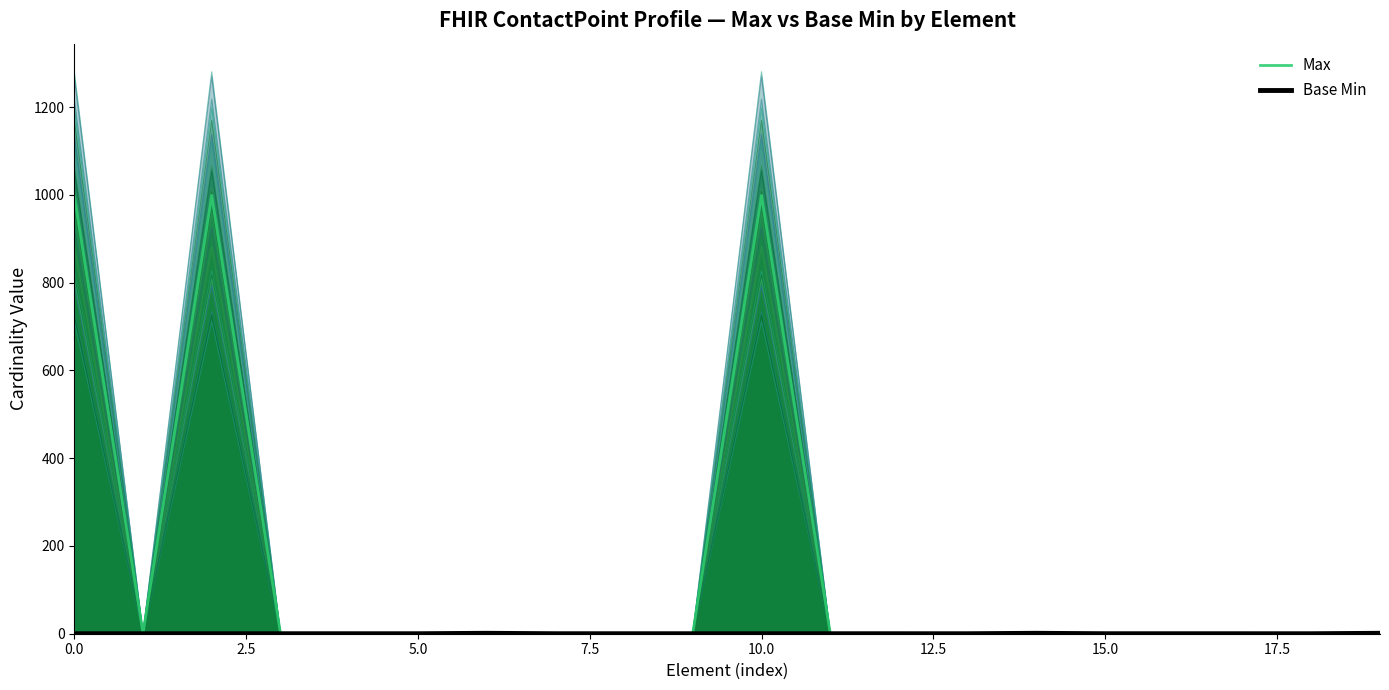

What is the value of the Max point at the 16th from the left?

1